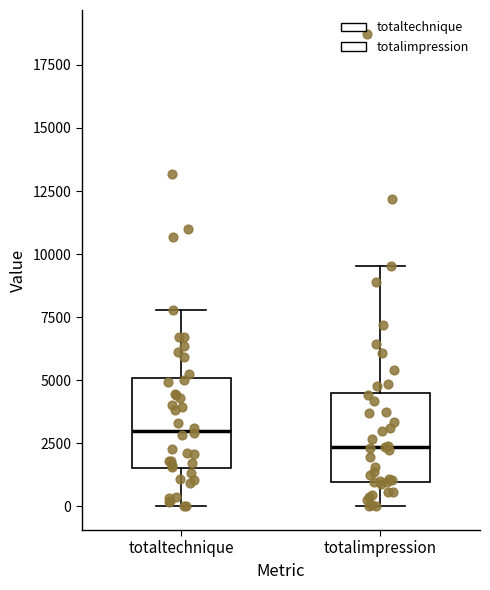

Reading left to right, read every box against the y-axis: the position of its median line, the range the box covers, and the ends of its whiskers. The values are not printed on the chart, so give them approximately, as read against the axis.

totaltechnique: median 3000, box 1500 to 5000, whiskers 0 to 8000
totalimpression: median 2500, box 1000 to 4500, whiskers 0 to 9500